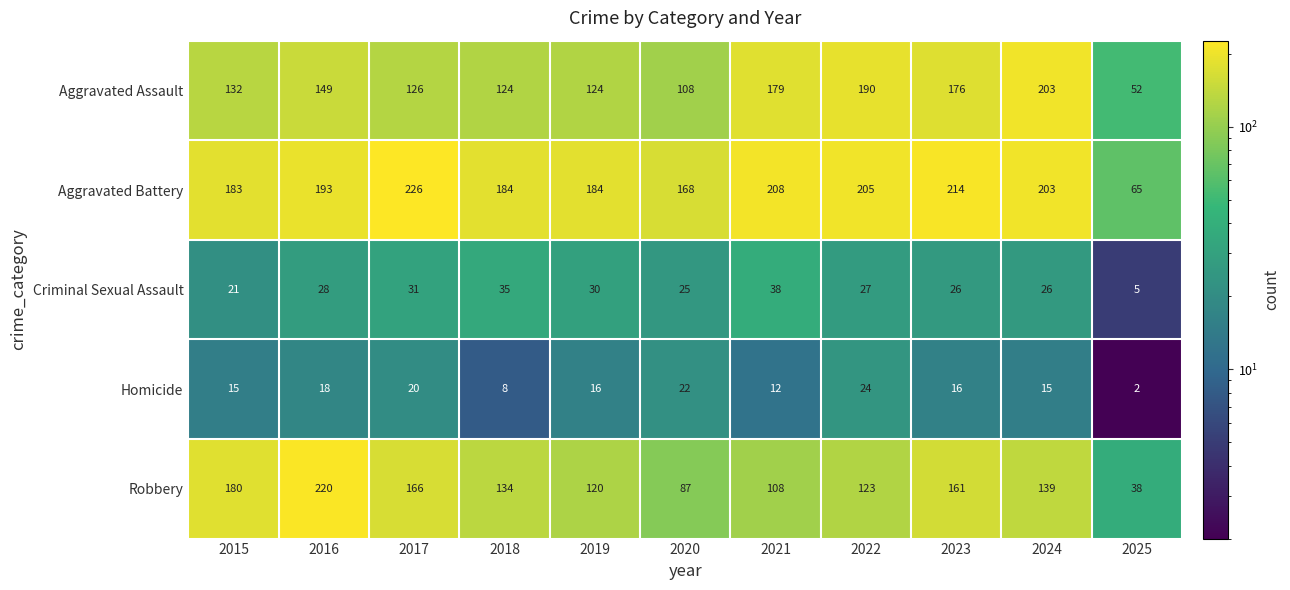

How many values in the Criminal Sexual Assault series are below 27?

5